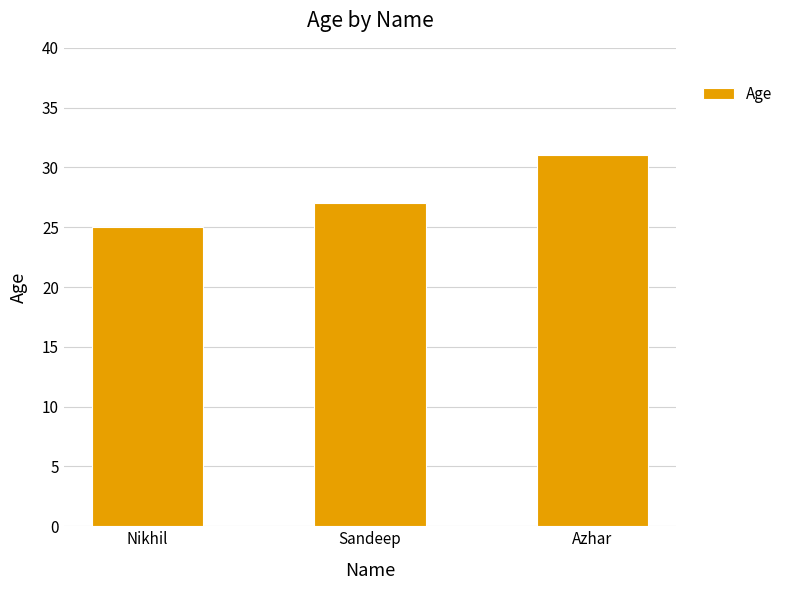

The value at Sandeep is 15. True or false?

False